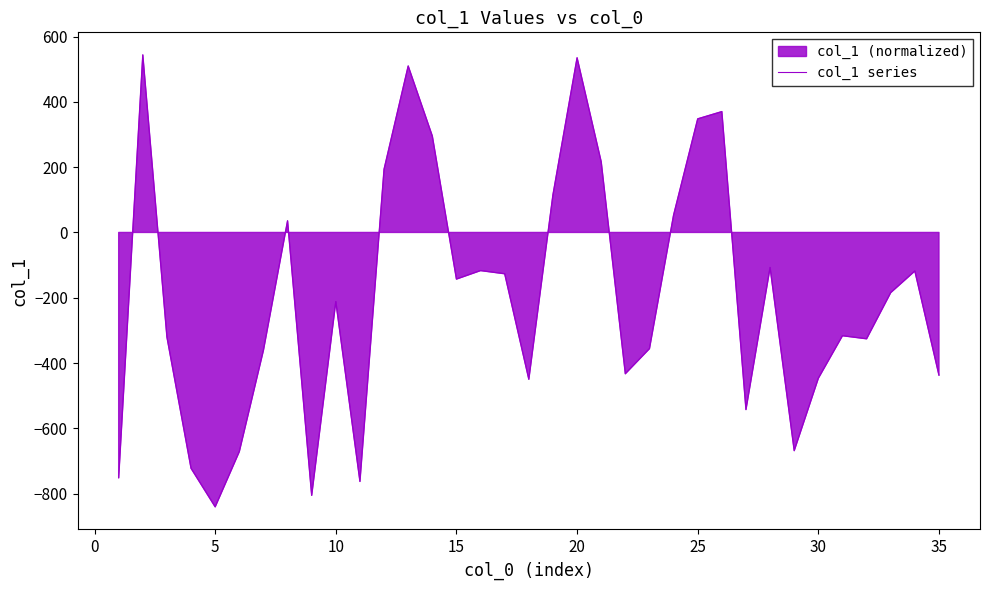

How many categories are shown in the chart?

35